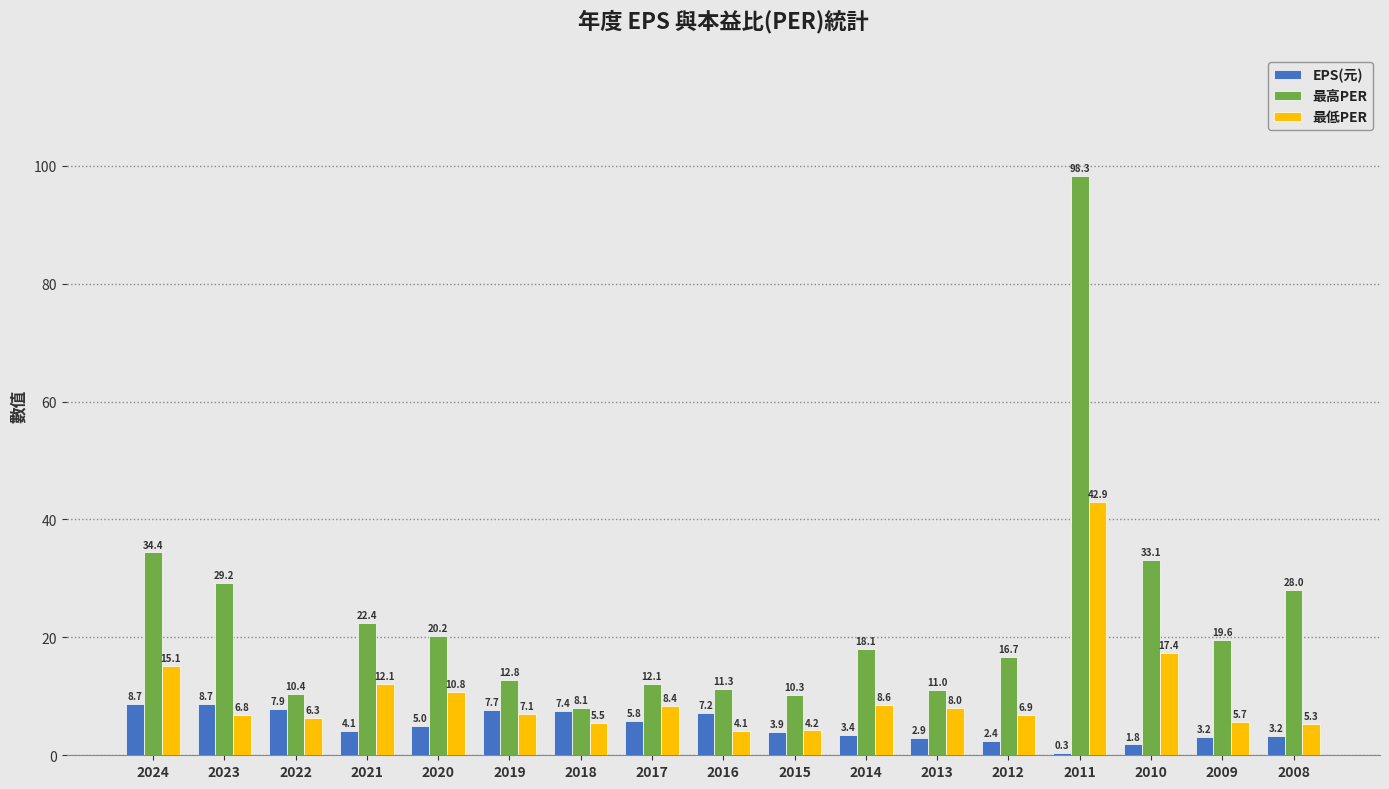

What is the maximum value for EPS(元)?

8.7